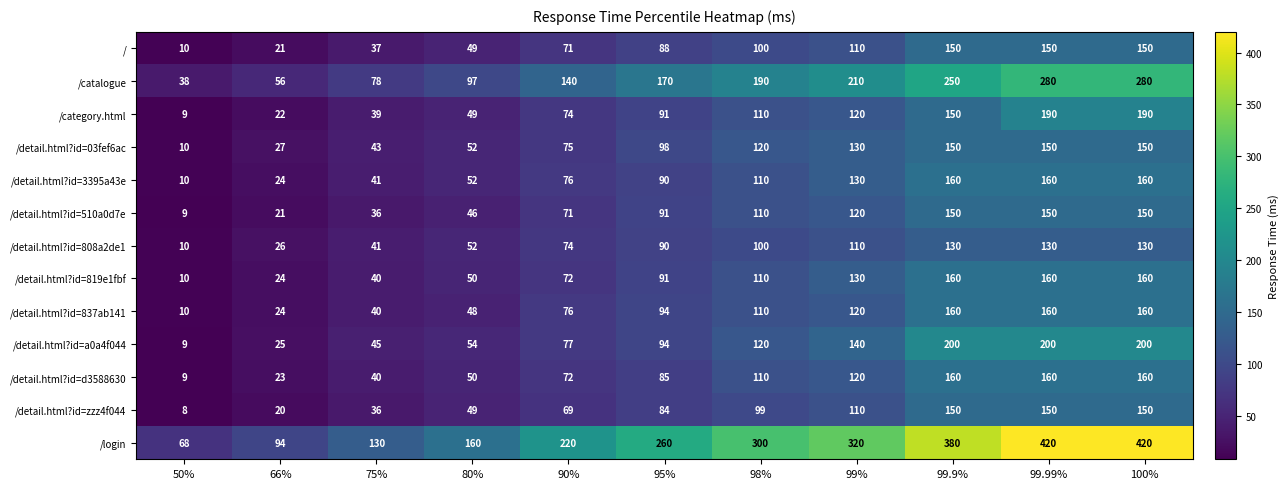

What is the total value across all series at 99.9%?

2350